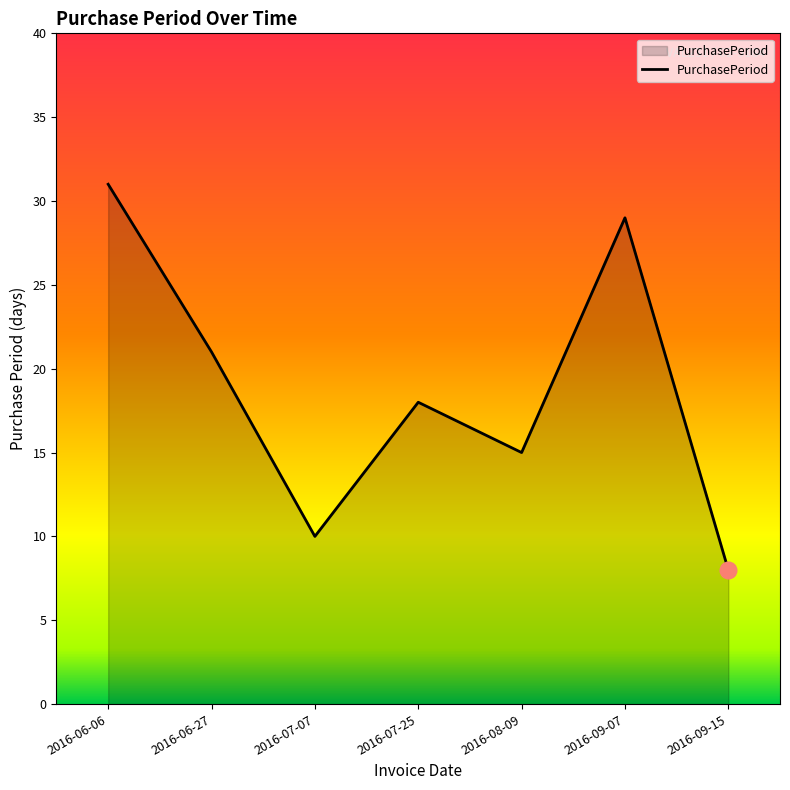

Where is the first local maximum?

2016-07-25